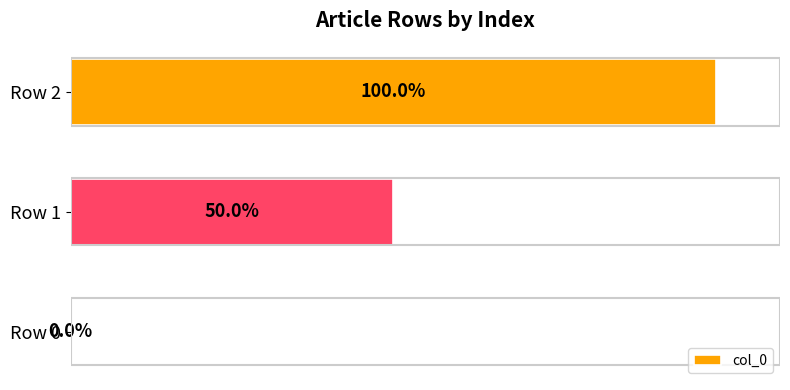

Between Row 0 and Row 2, which is larger?

Row 2